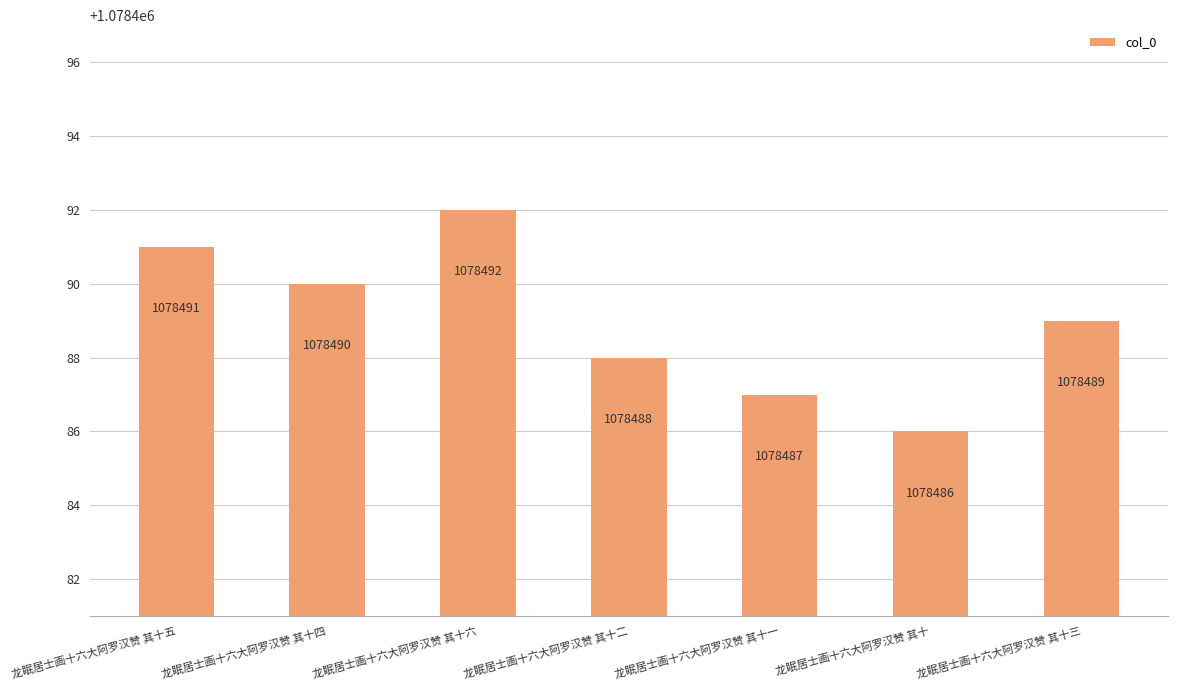

What is the difference between the maximum and second lowest values?

5